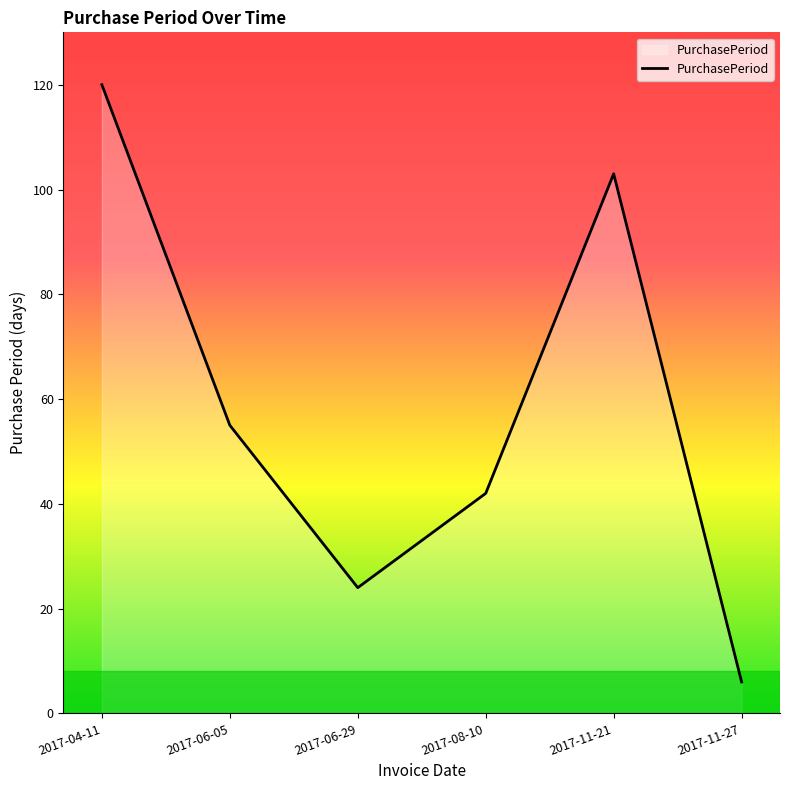

Where is the first local minimum?

2017-06-29